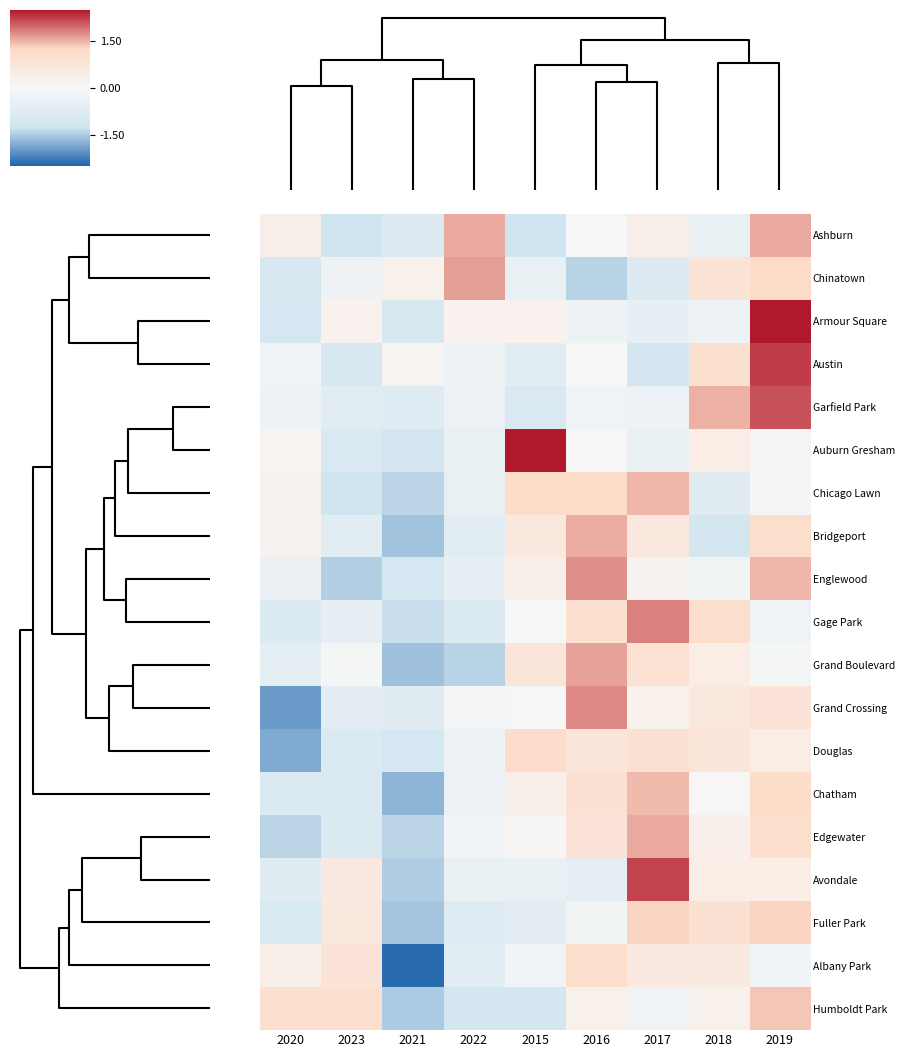

Rank the series by their maximum value, from highest to lowest.

Armour Square, Auburn Gresham, Austin, Avondale, Garfield Park, Gage Park, Grand Crossing, Englewood, Chinatown, Grand Boulevard, Edgewater, Ashburn, Bridgeport, Chicago Lawn, Chatham, Humboldt Park, Fuller Park, Douglas, Albany Park